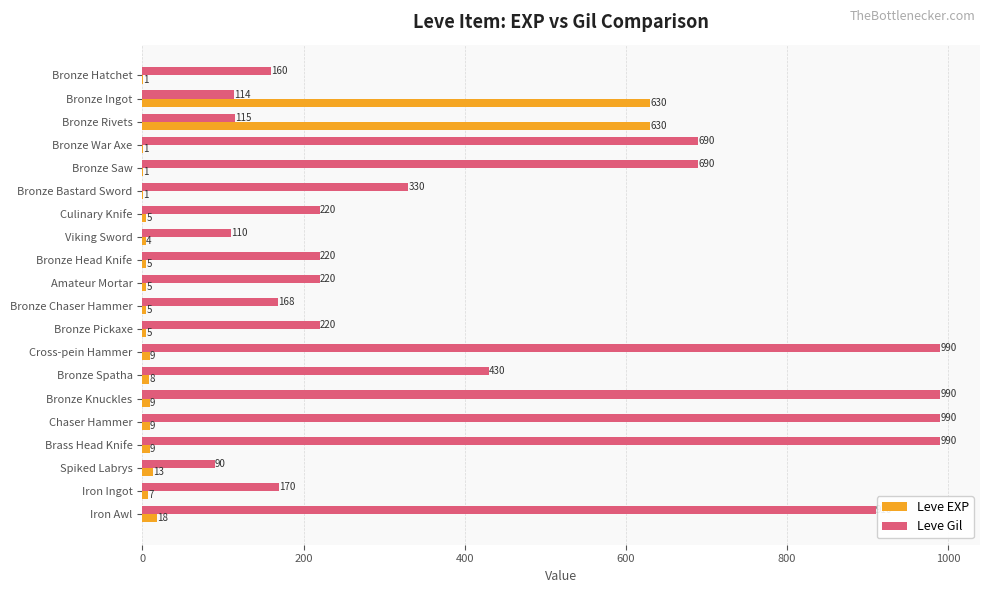

What is the greatest value displayed?

990